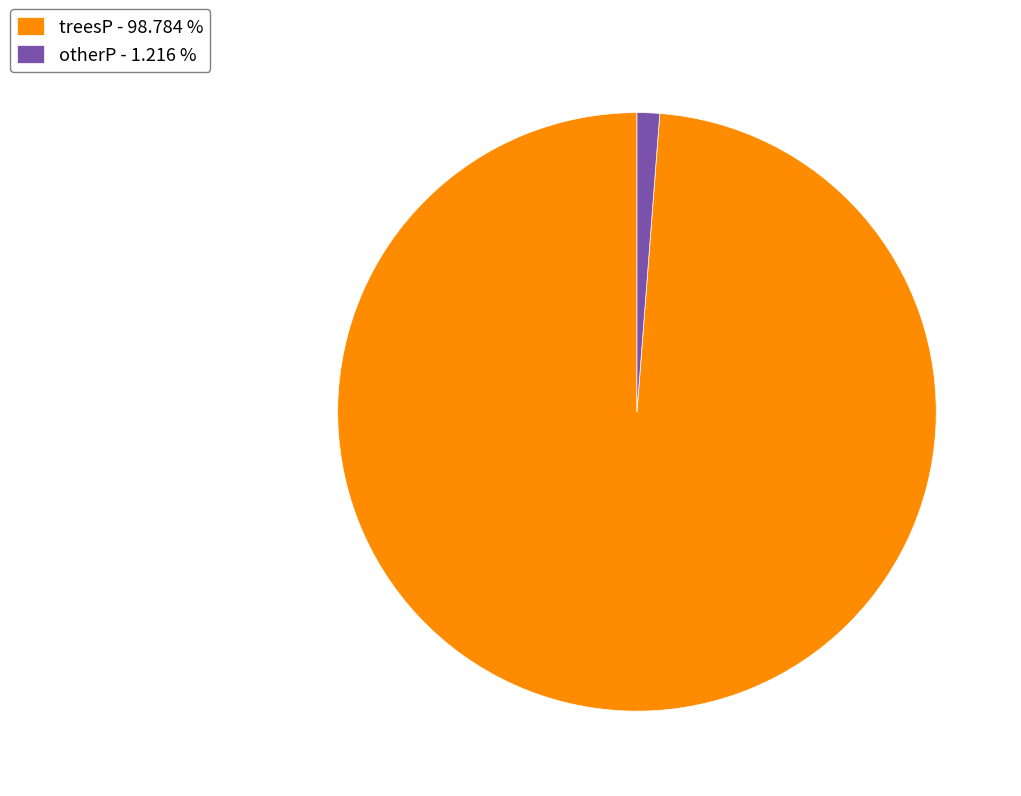

Combined, do otherP - 1.216 % and treesP - 98.784 % account for over 50%?

Yes